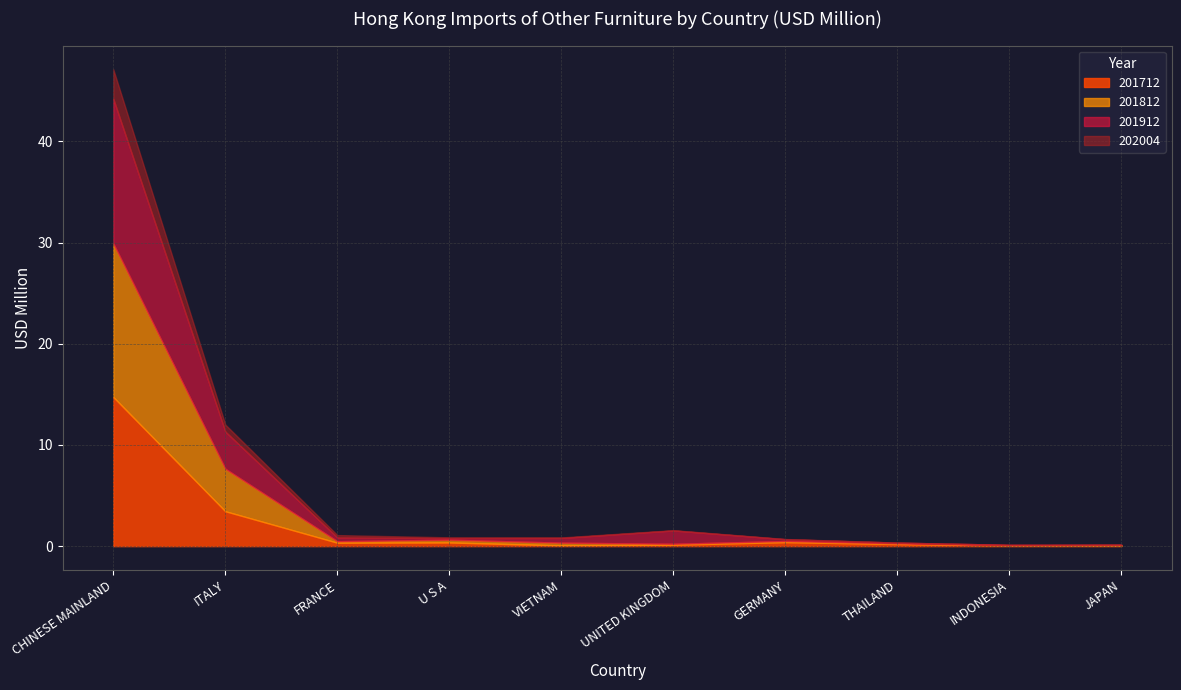

What is the total value across all series at CHINESE MAINLAND?

47.1